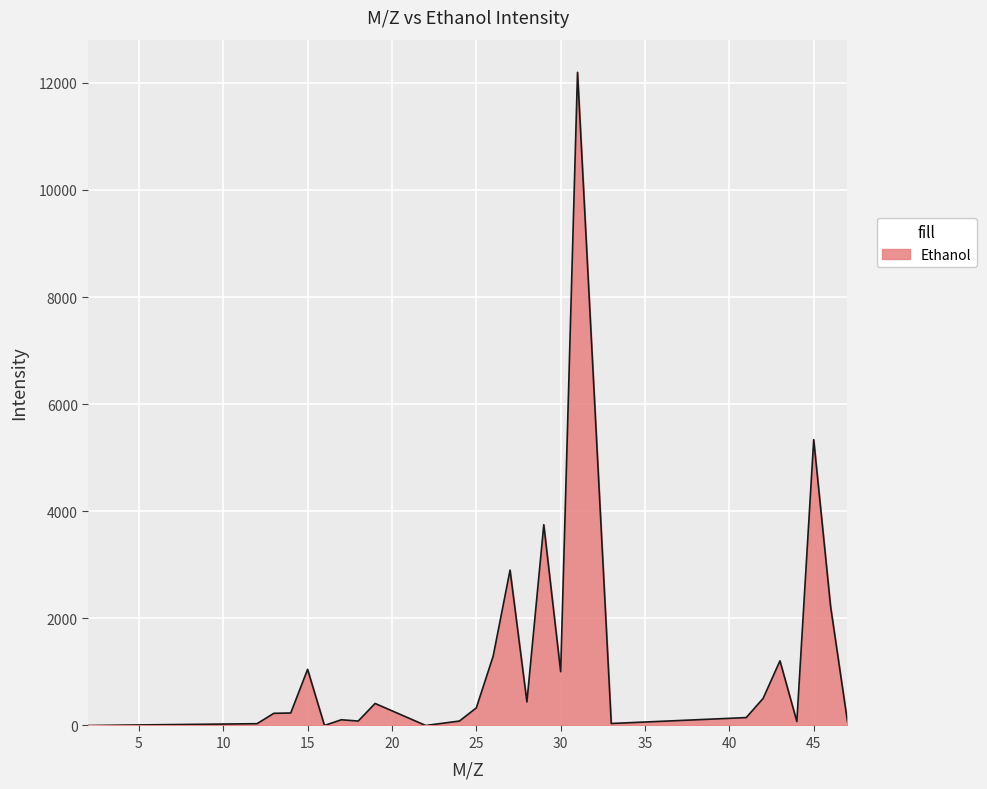

What is the difference between the maximum and minimum values?

12197.6